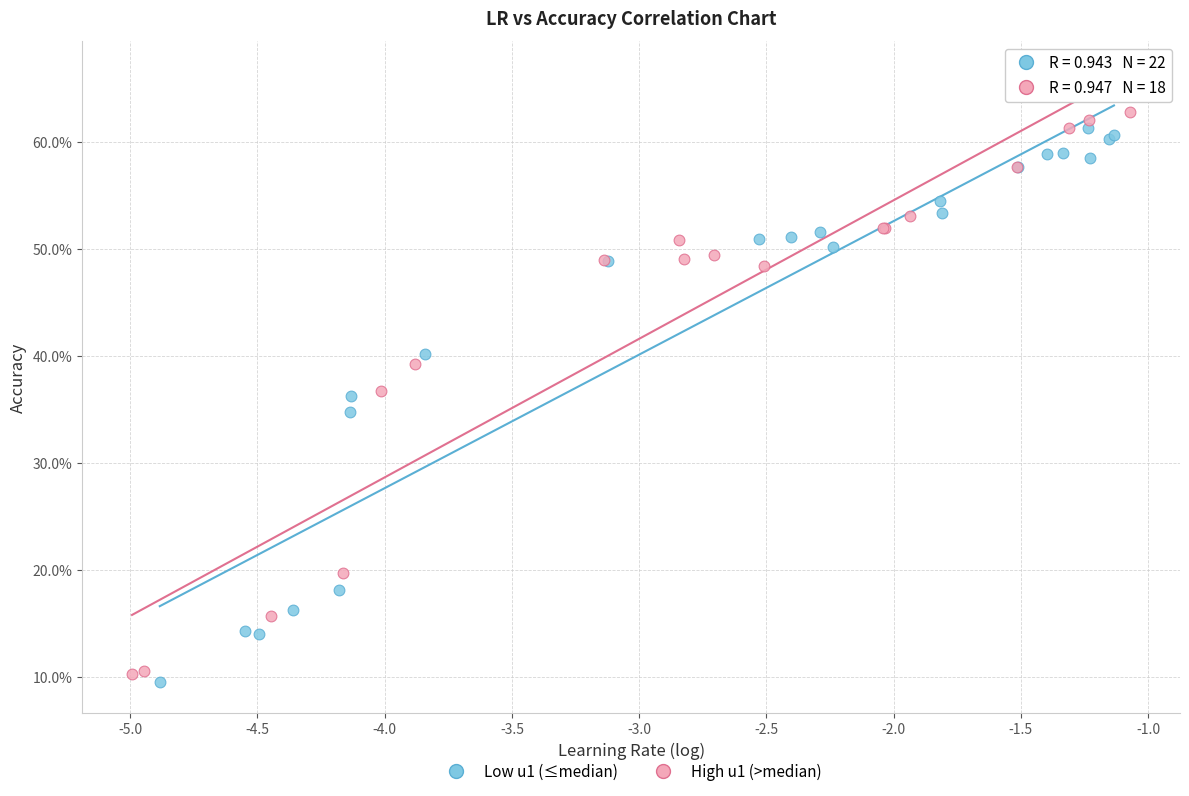

Which series reaches the minimum Y coordinate?

Low u1 (≤median)